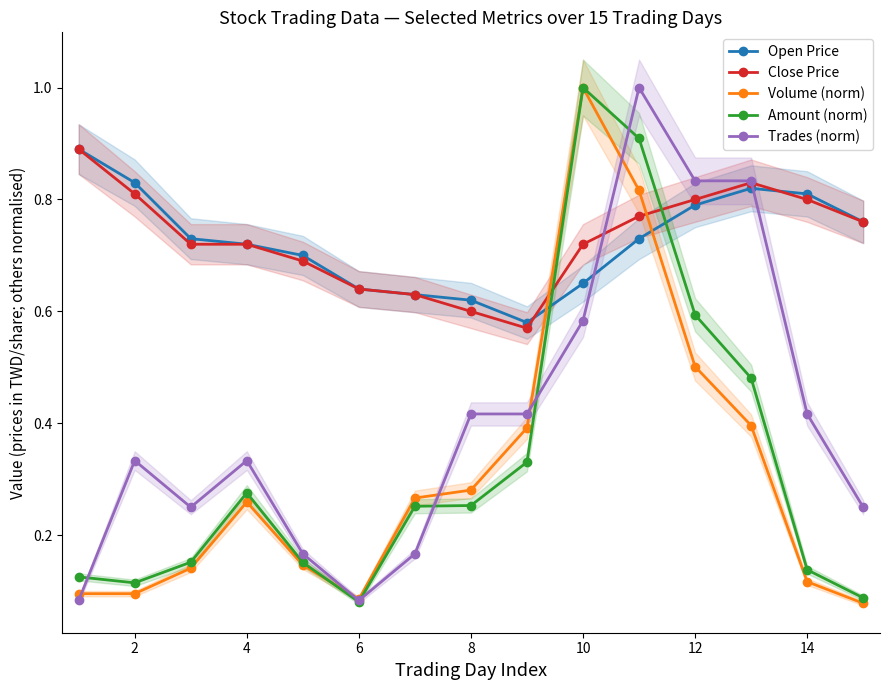

How many intersections are there between Volume (norm) and Open Price?

2